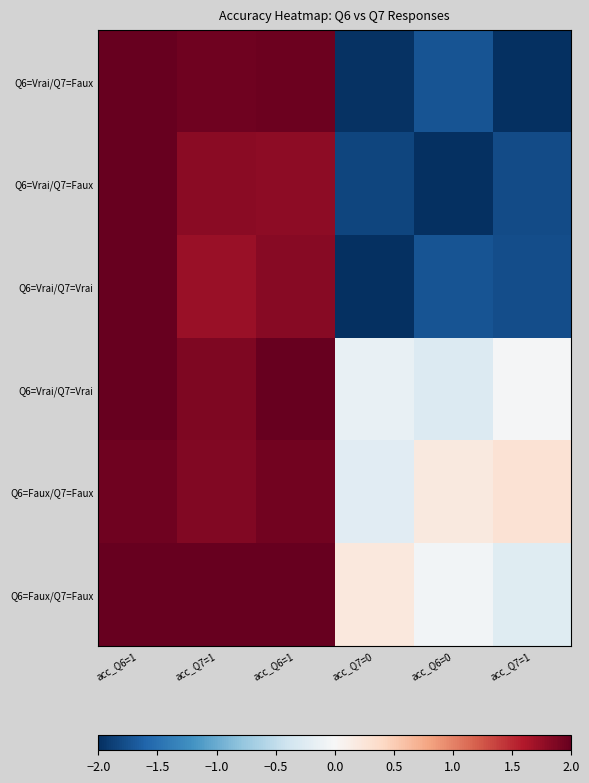

Reading left to right, what are all the values shown in this chart?

row_0: acc_Q6=1=2.0	acc_Q7=1=2.0	acc_Q6=1=2.0	acc_Q7=0=-2.0	acc_Q6=0=-1.7	acc_Q7=1=-2.0
row_1: acc_Q6=1=2.0	acc_Q7=1=1.8	acc_Q6=1=1.8	acc_Q7=0=-1.8	acc_Q6=0=-2.0	acc_Q7=1=-1.8
row_2: acc_Q6=1=2.0	acc_Q7=1=1.7	acc_Q6=1=1.8	acc_Q7=0=-2.0	acc_Q6=0=-1.7	acc_Q7=1=-1.8
row_3: acc_Q6=1=2.0	acc_Q7=1=1.9	acc_Q6=1=2.0	acc_Q7=0=-0.2	acc_Q6=0=-0.3	acc_Q7=1=-0.0
row_4: acc_Q6=1=1.9	acc_Q7=1=1.9	acc_Q6=1=1.9	acc_Q7=0=-0.2	acc_Q6=0=0.2	acc_Q7=1=0.3
row_5: acc_Q6=1=2.0	acc_Q7=1=2.0	acc_Q6=1=2.0	acc_Q7=0=0.2	acc_Q6=0=-0.0	acc_Q7=1=-0.2